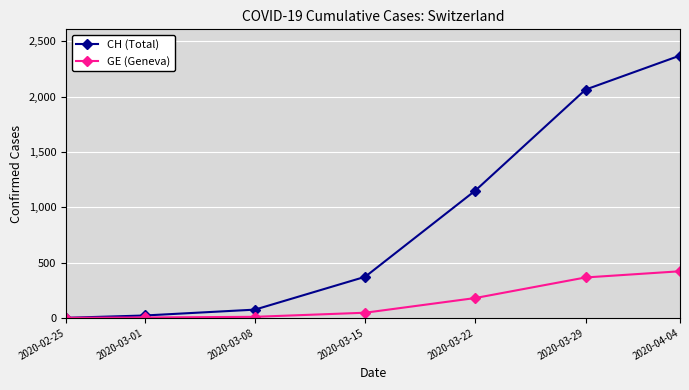

What is the highest value of the GE (Geneva) series?

421